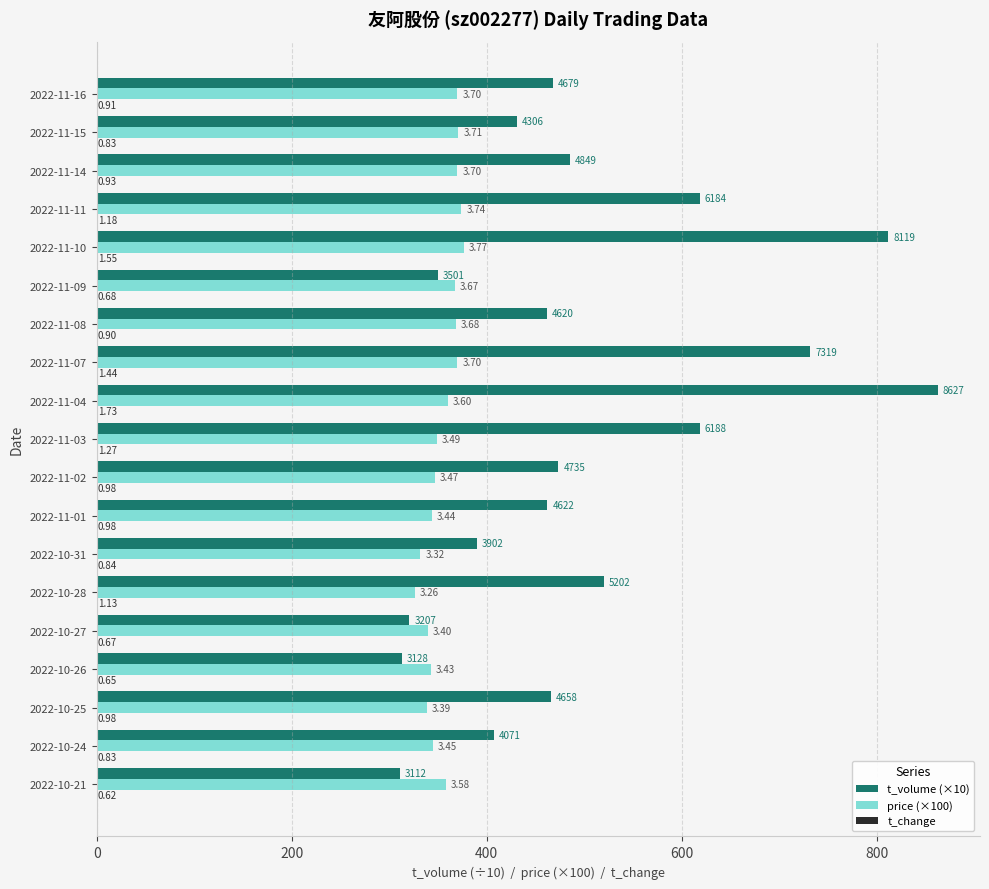

Which series has the largest total across all categories?

t_volume (×10)